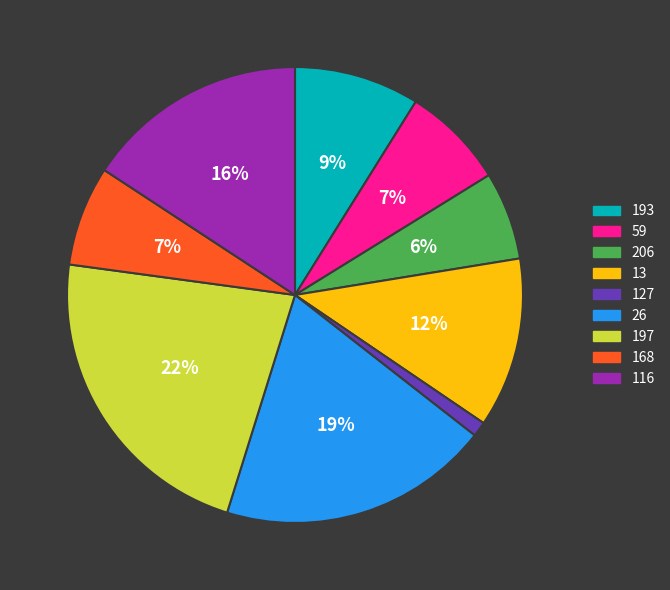

Does 127 represent more than half of the total?

No